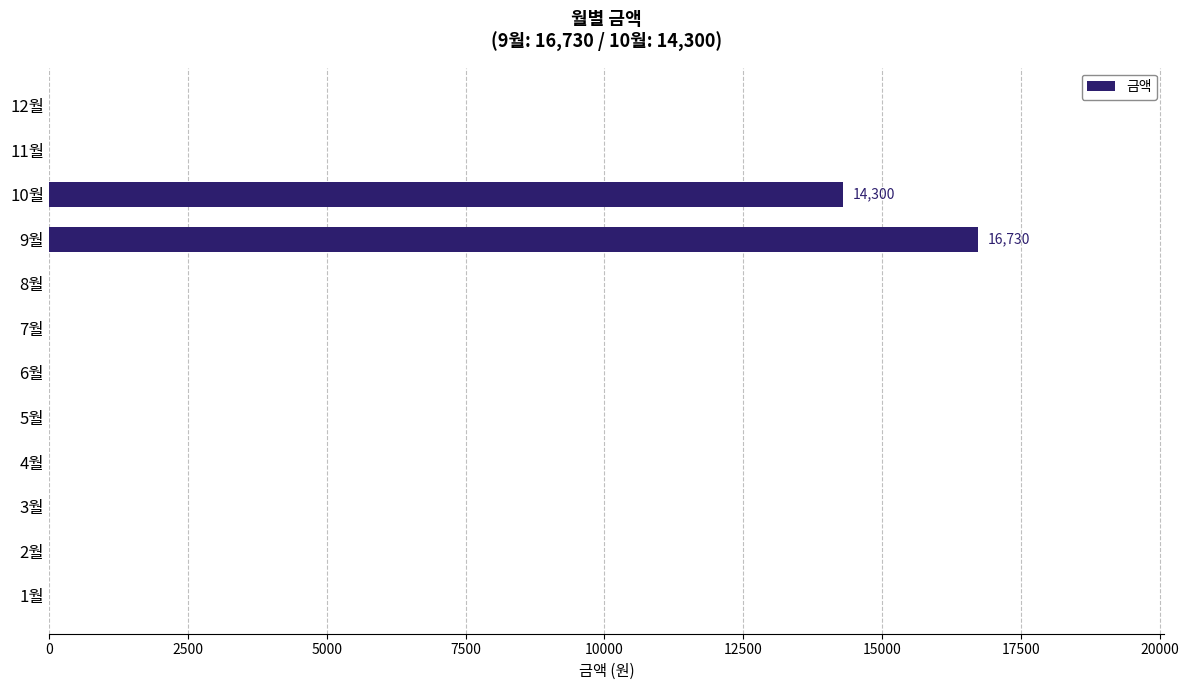

The value at 8월 is 11520. True or false?

False